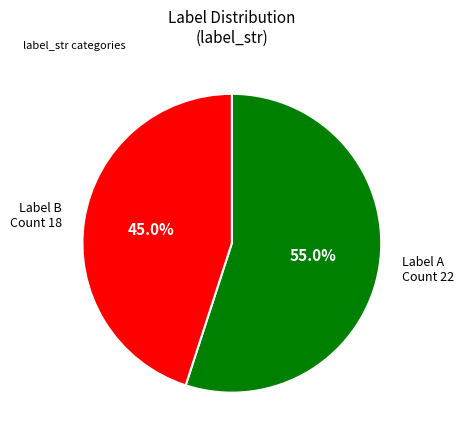

Does any single category account for the majority?

Yes